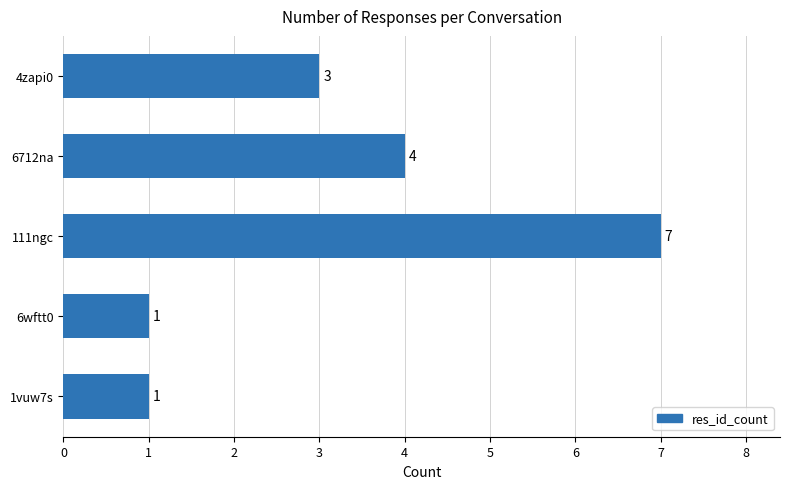

What is the value of the 1st bar from the top?

3